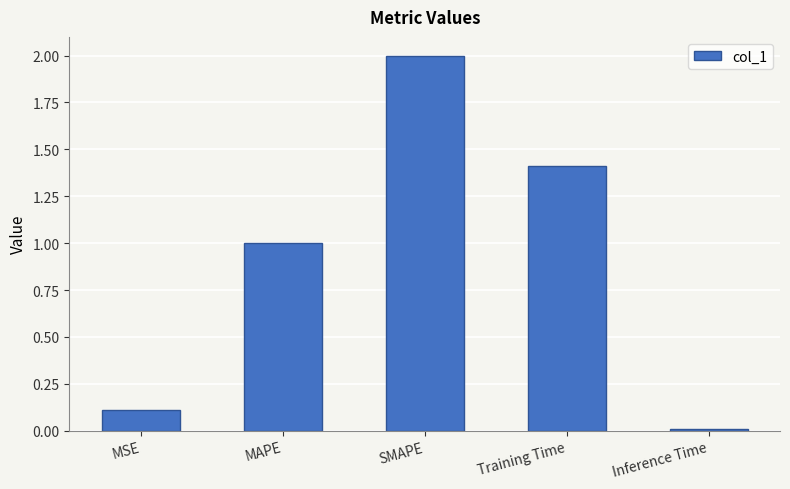

What is the greatest value displayed?

2.0